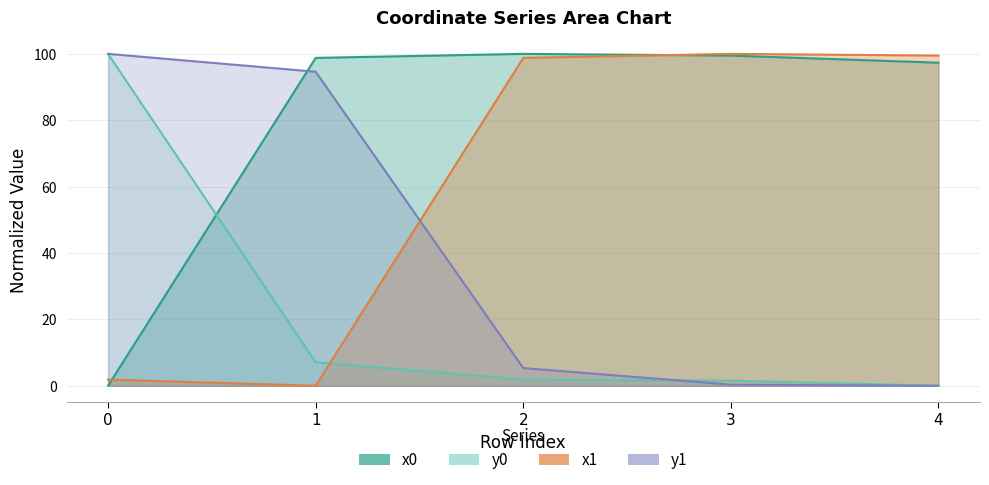

Rank the series by their average value, from highest to lowest.

x0, x1, y1, y0